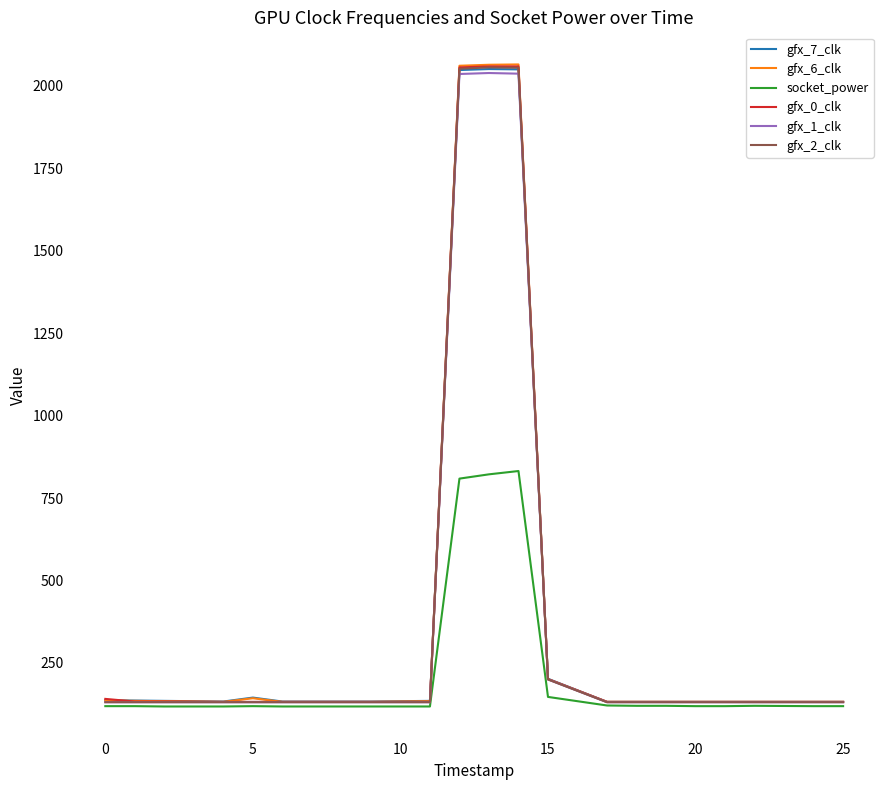

What is the greatest value displayed?

2065